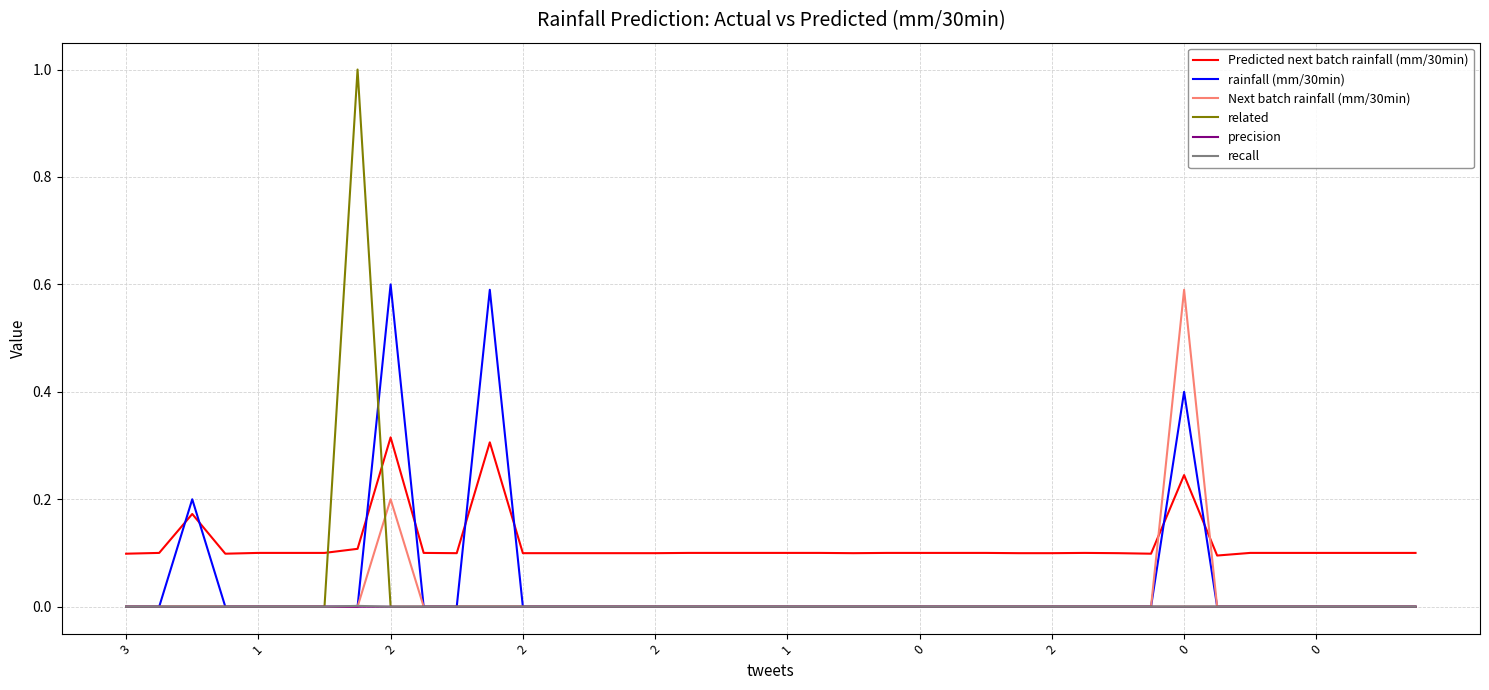

What is the maximum value shown in the chart?

1.0